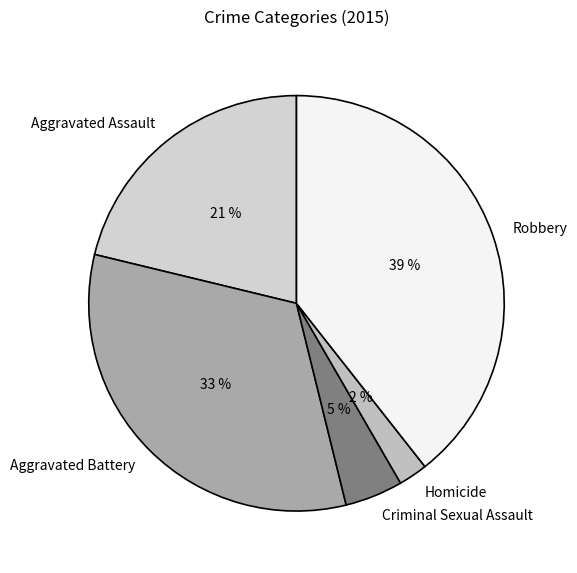

To the nearest percent, what portion does Aggravated Assault represent?

21%